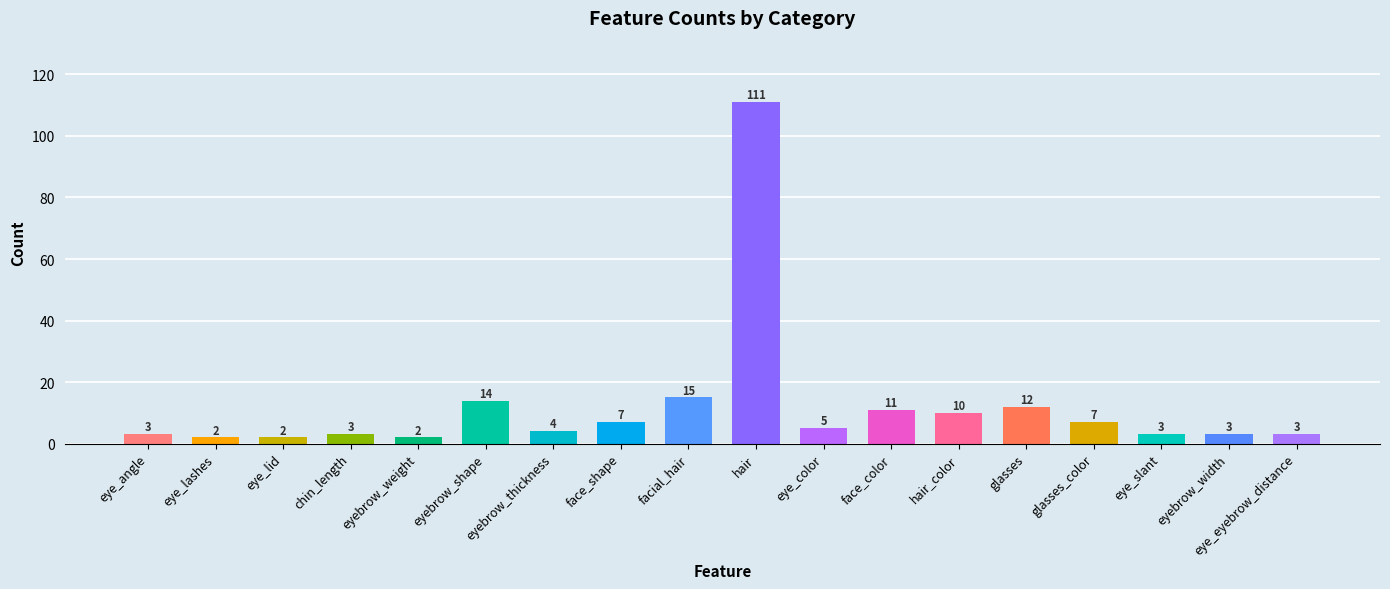

What is the greatest value displayed?

111